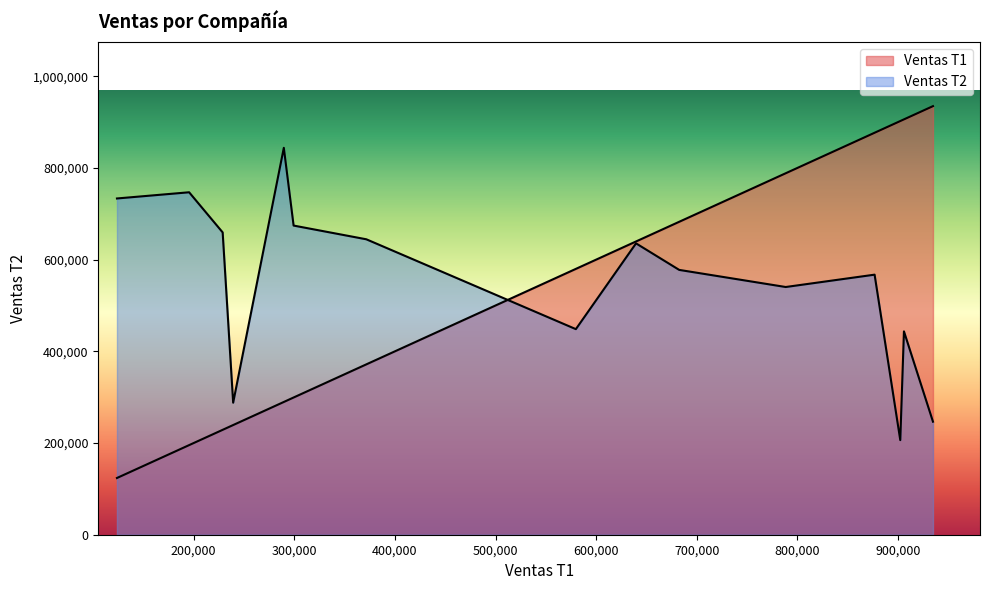

Which series has the widest spread of values?

Ventas T1